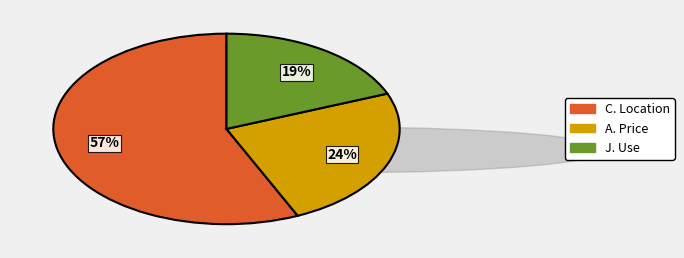

How many segments does this pie chart have?

3